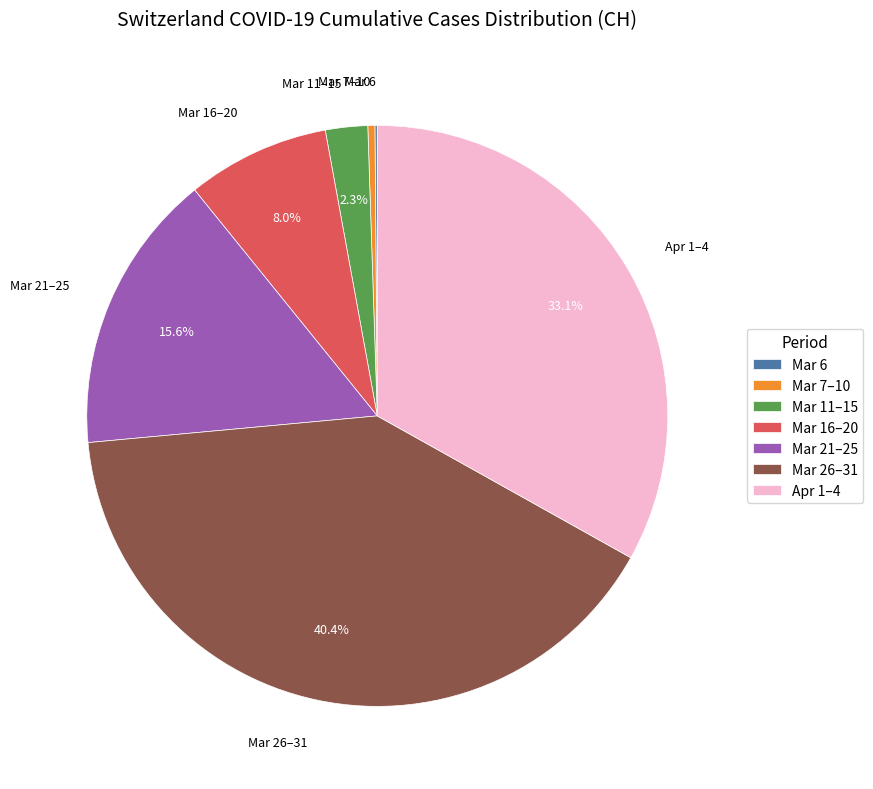

Combined, do Mar 16–20 and Apr 1–4 account for over 50%?

No